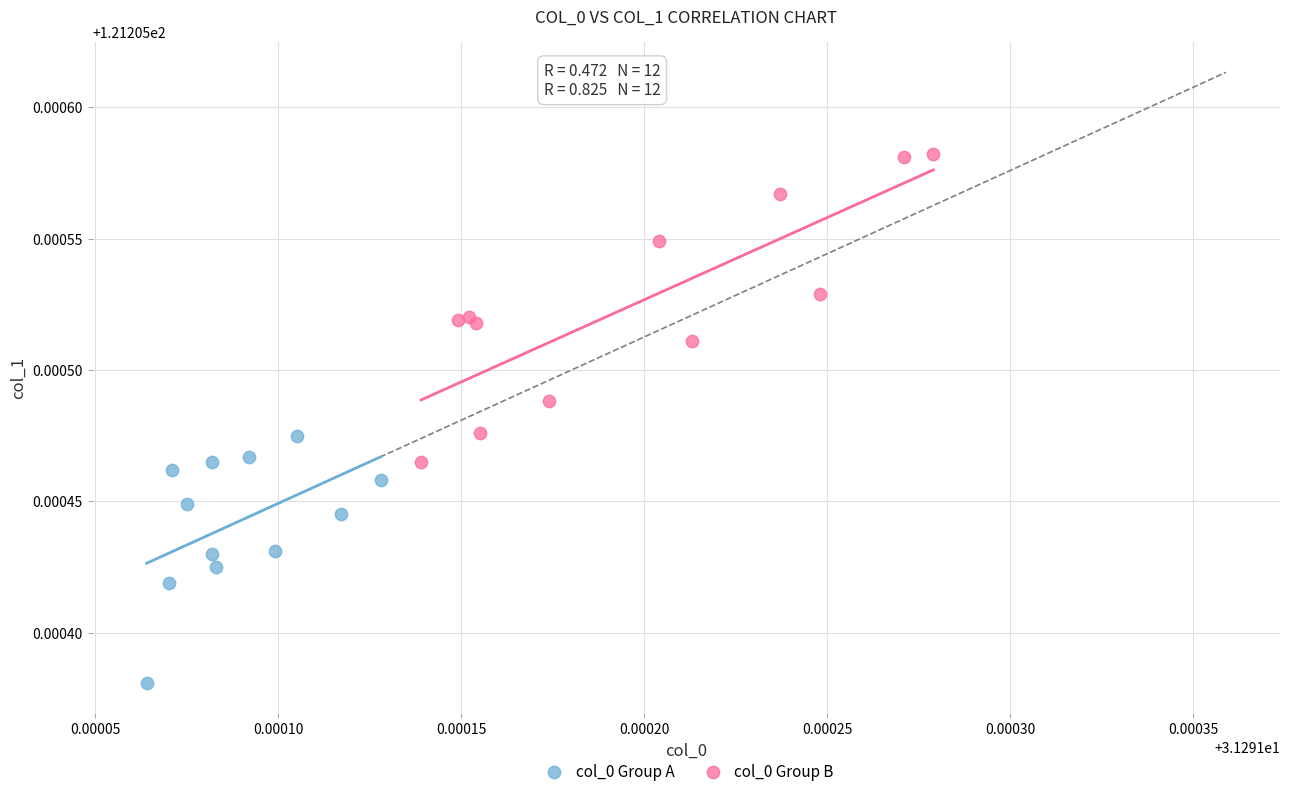

Which series reaches the minimum Y coordinate?

col_0 Group A